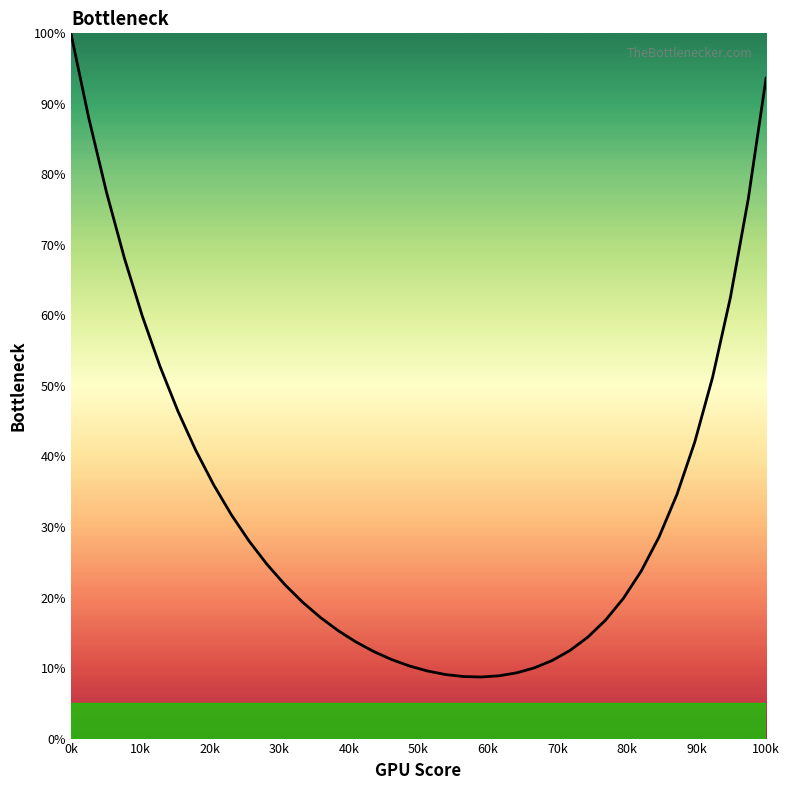

What is the smallest value displayed?

8.7